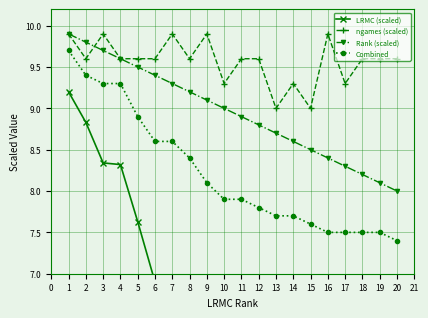

Is the value of Rank (scaled) at 10 greater than the value of Combined at 5?

Yes